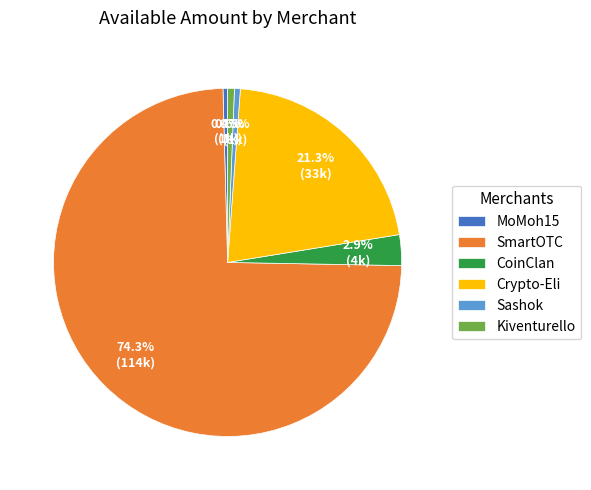

Approximately how many times larger is the value at Kiventurello compared to Sashok?

1.2